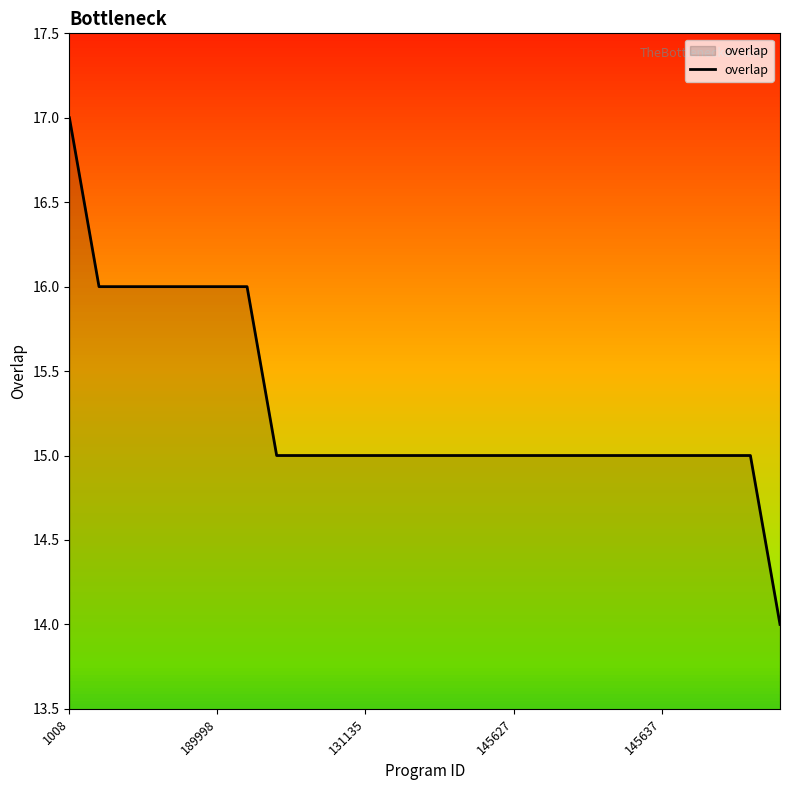

What is the smallest value displayed?

14